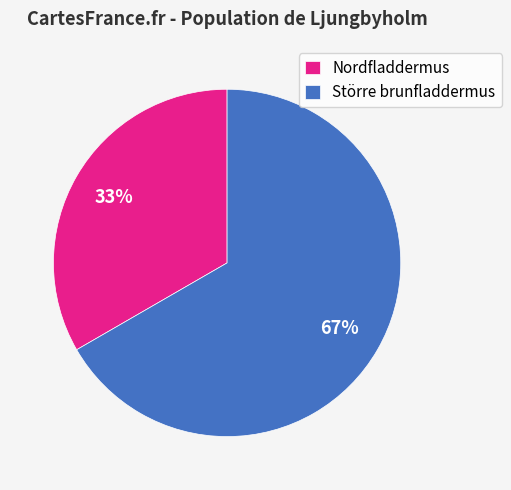

Approximately how many times larger is the value at Större brunfladdermus compared to Nordfladdermus?

2.0